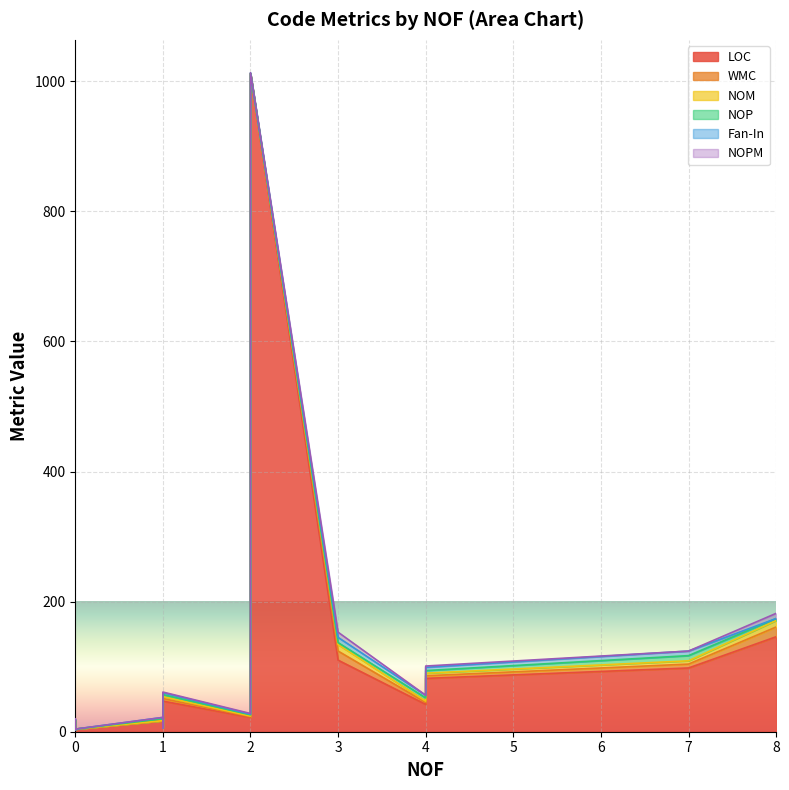

Where is NOPM nearest to the value 4?

1